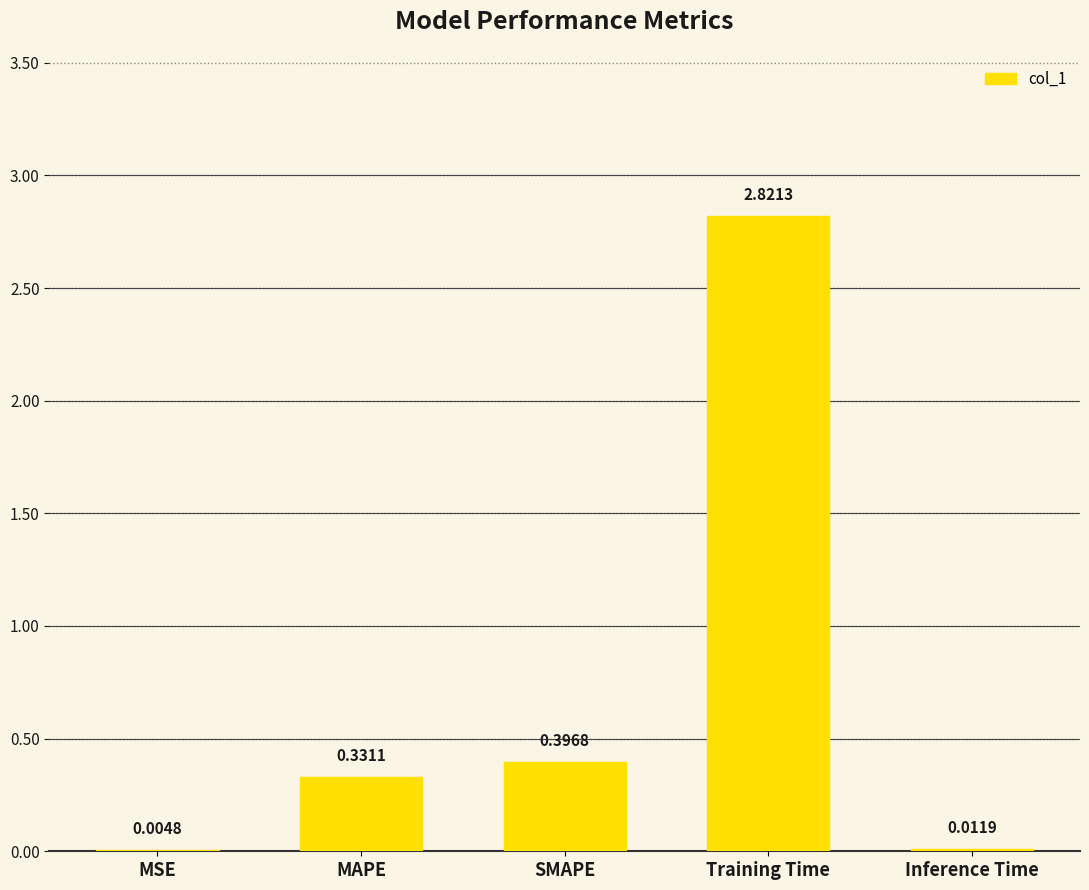

Does the chart contain stacked bars?

No